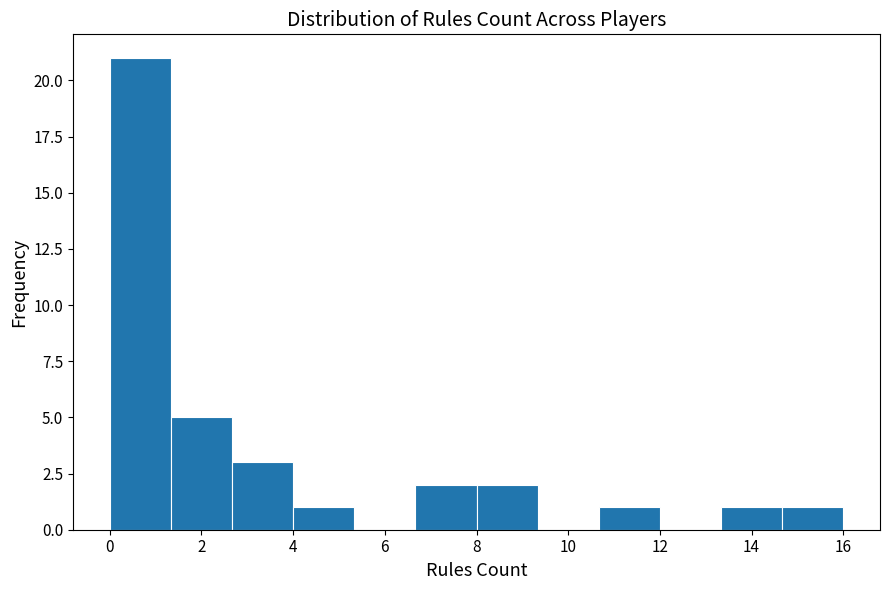

Reading left to right, transcribe this chart: for each bar, give the range it covers on the x-axis and its height. Neither the bar edges nor the heights are printed on the chart, so give them approximately, as read against the axes.

0.0 to 1.4: 21
1.4 to 2.6: 5
2.6 to 4.0: 3
4.0 to 5.4: 1
5.4 to 6.6: 0
6.6 to 8.0: 2
8.0 to 9.4: 2
9.4 to 10.6: 0
10.6 to 12.0: 1
12.0 to 13.4: 0
13.4 to 14.6: 1
14.6 to 16.0: 1